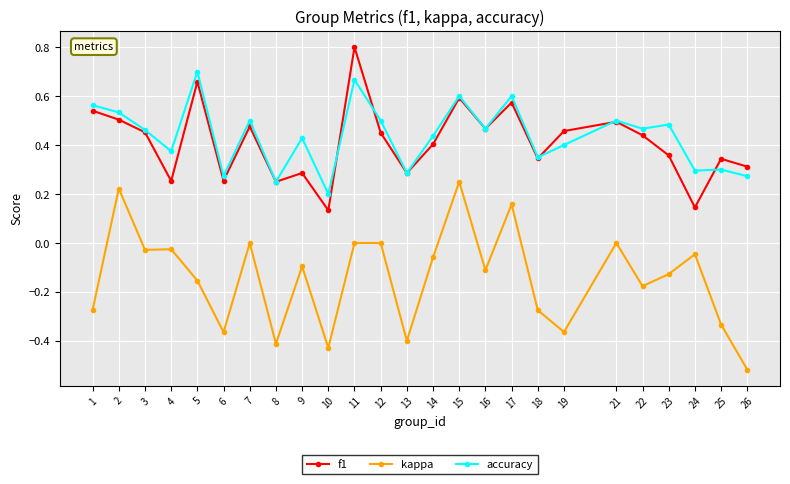

True or false: accuracy and kappa cross at least once.

False